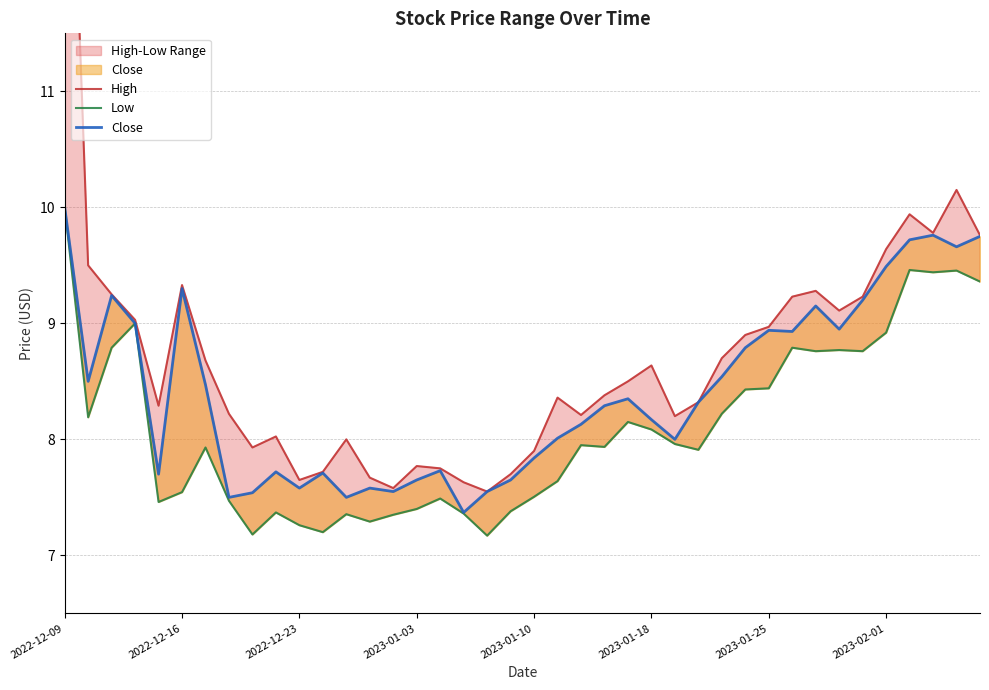

How many interior local valleys does the Low series have?

11